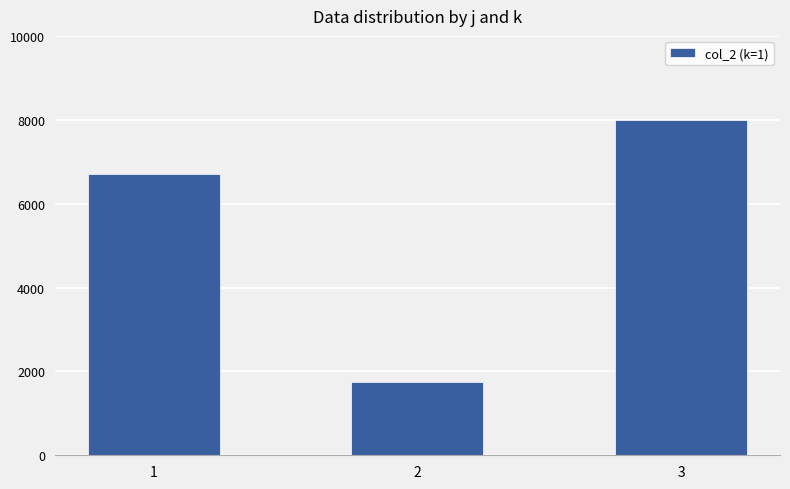

Count the number of categories in the chart.

3